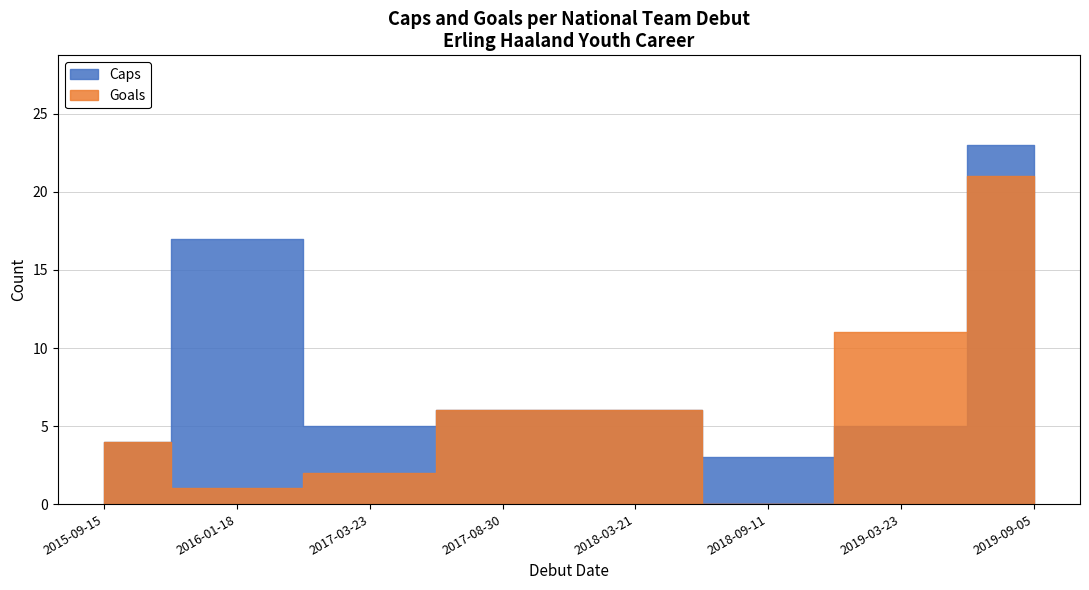

Reading left to right, transcribe all the data shown in this chart.

Caps: 4	17	5	6	6	3	5	23
Goals: 4	1	2	6	6	0	11	21